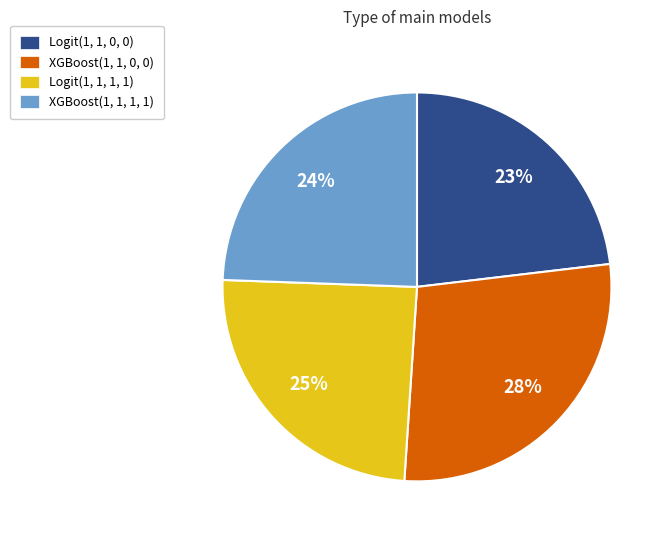

Is it true that XGBoost(1, 1, 0, 0) is 28% of the pie?

True